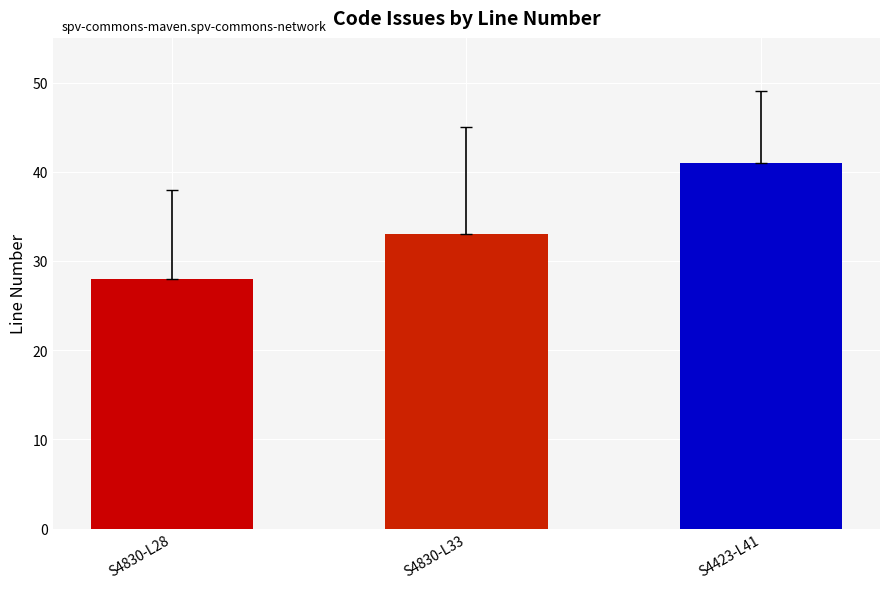

Are the bars horizontal?

No